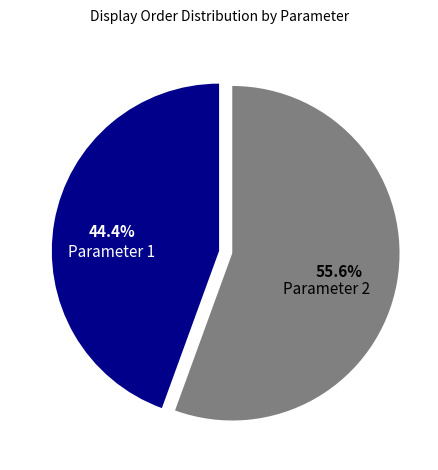

To the nearest percent, what percentage of the pie is Parameter 1?

44%